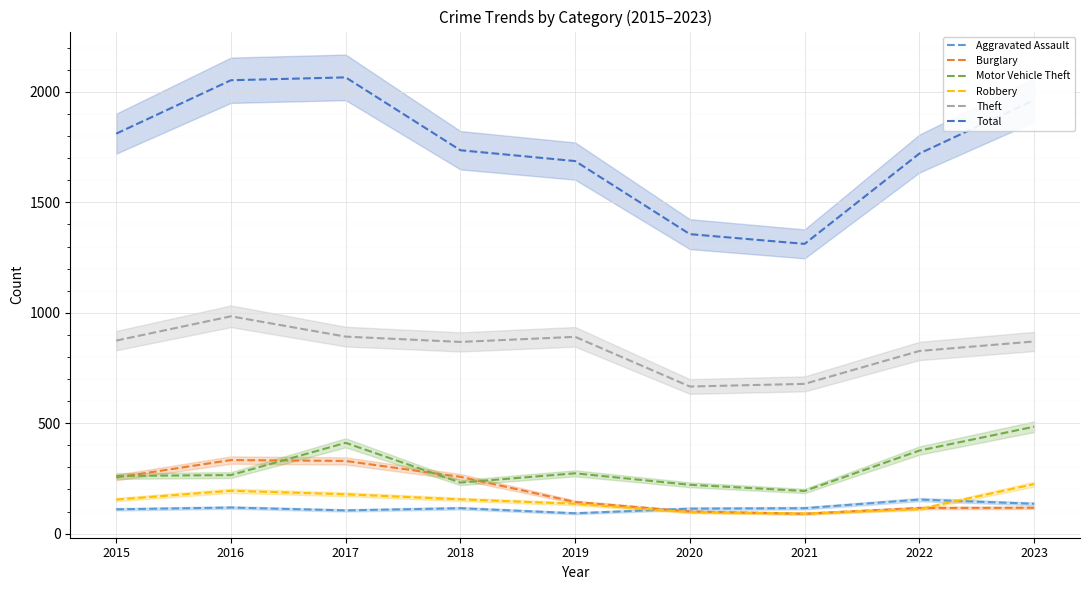

The Total series shows 1736 at 2018. True or false?

True